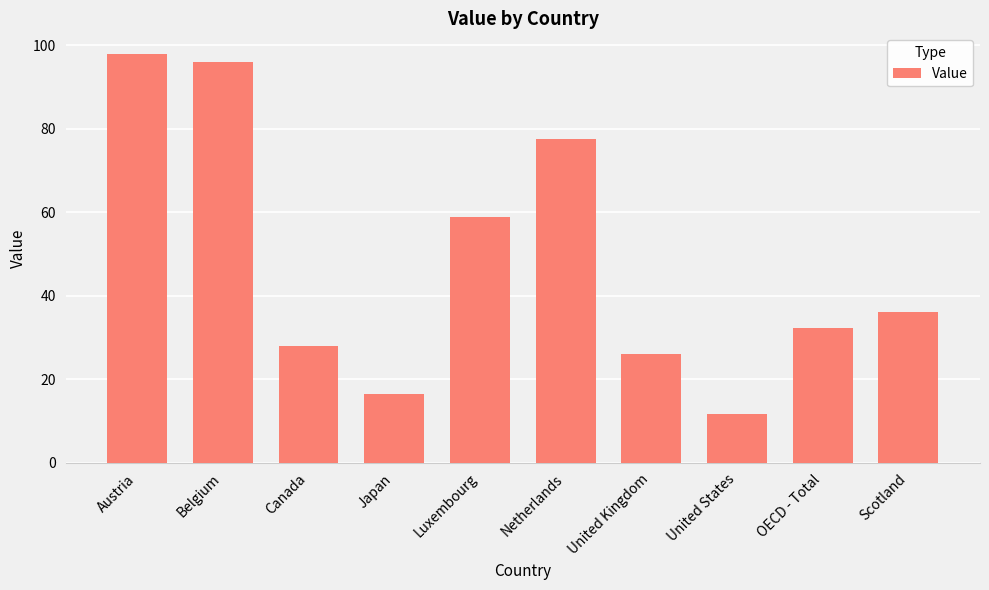

At which label does the data first exceed 36?

Austria